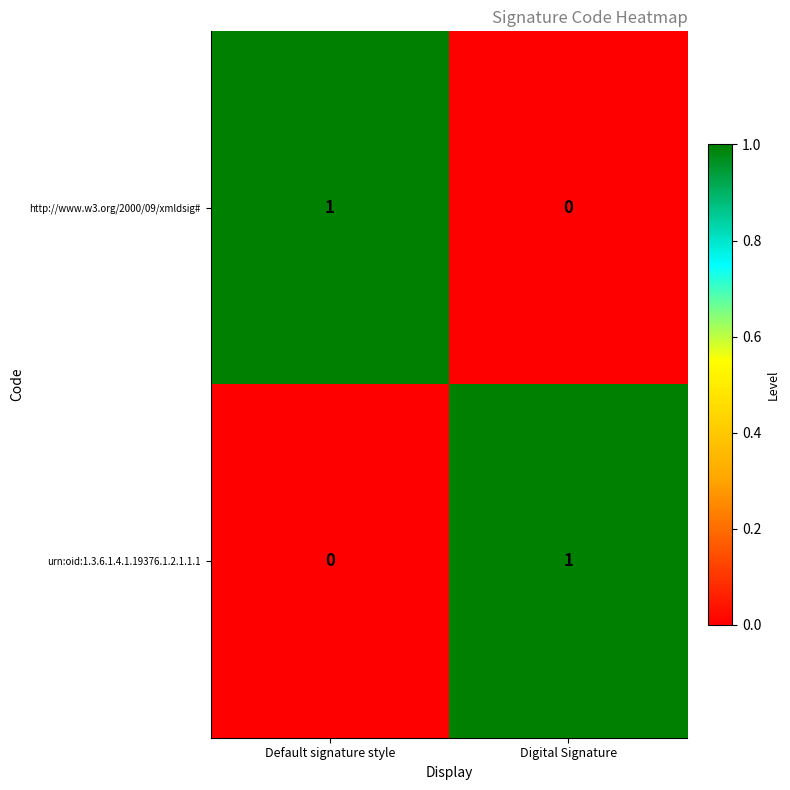

At how many categories does at least one series exceed 0?

2